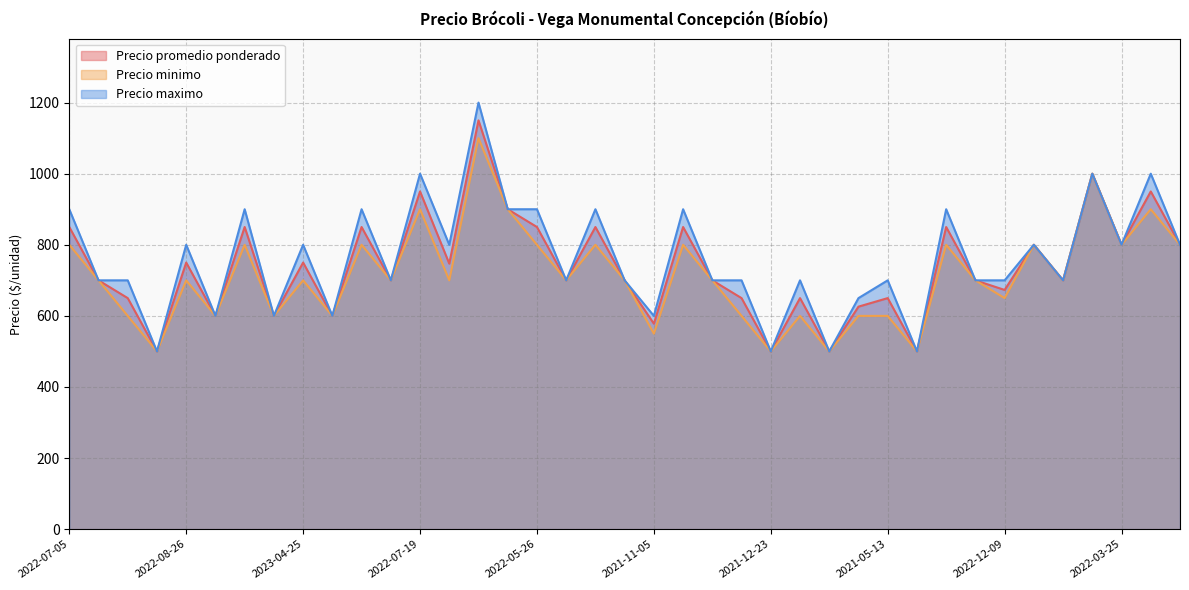

Does the chart have visible grid lines?

Yes